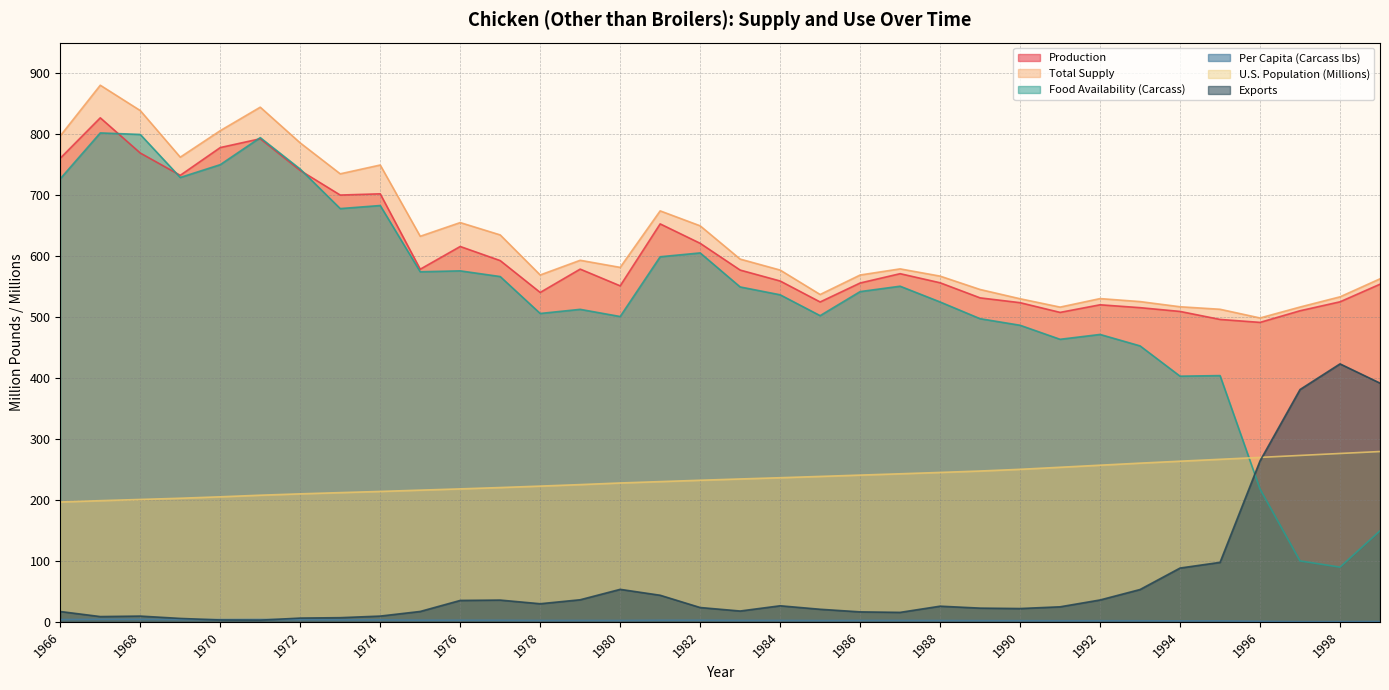

What is the difference between the maximum and minimum values in the Total Supply series?

381.7